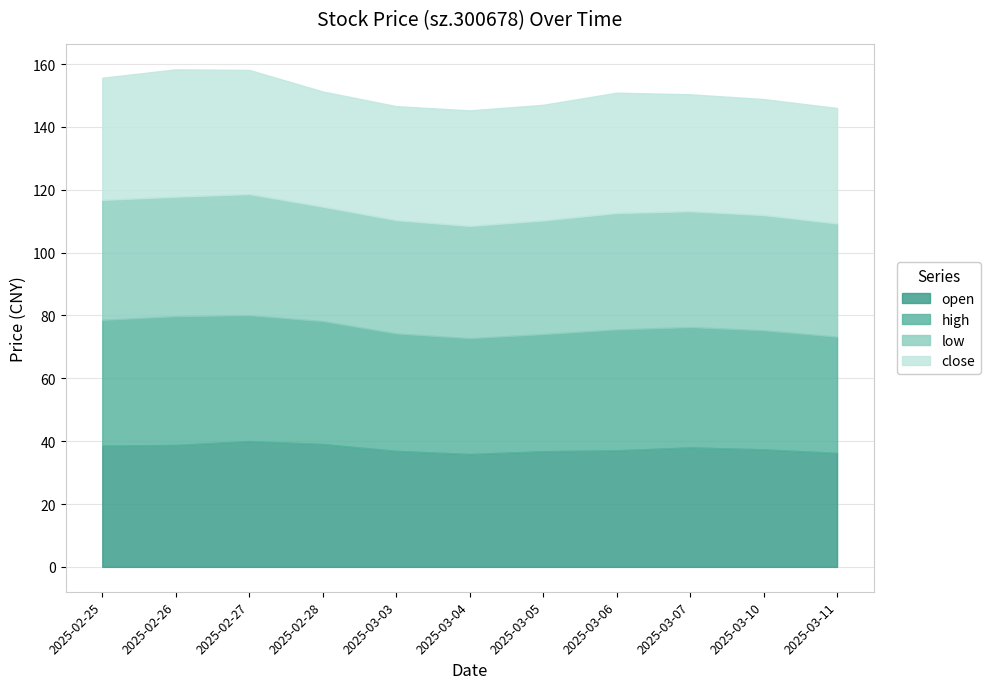

The value of low at 2025-02-27 is 26.3. True or false?

False